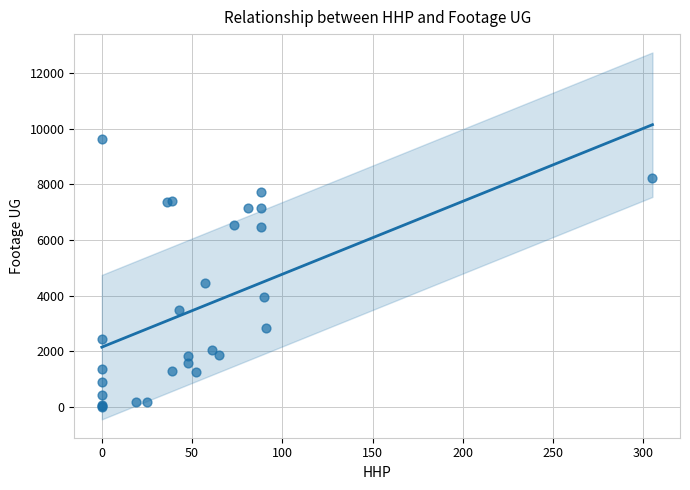

What Y value in the scatter plot is closest to 4809?

4443